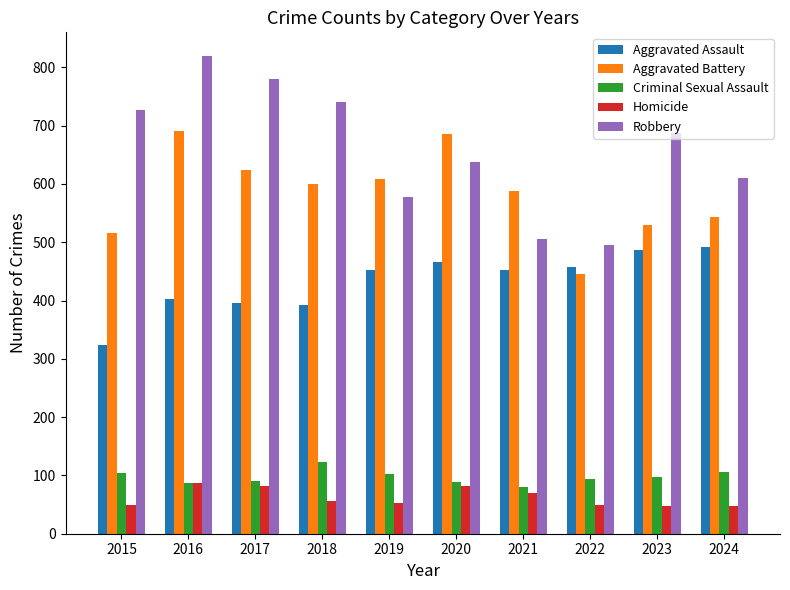

True or false: Homicide has a value of 114 at 2021.

False